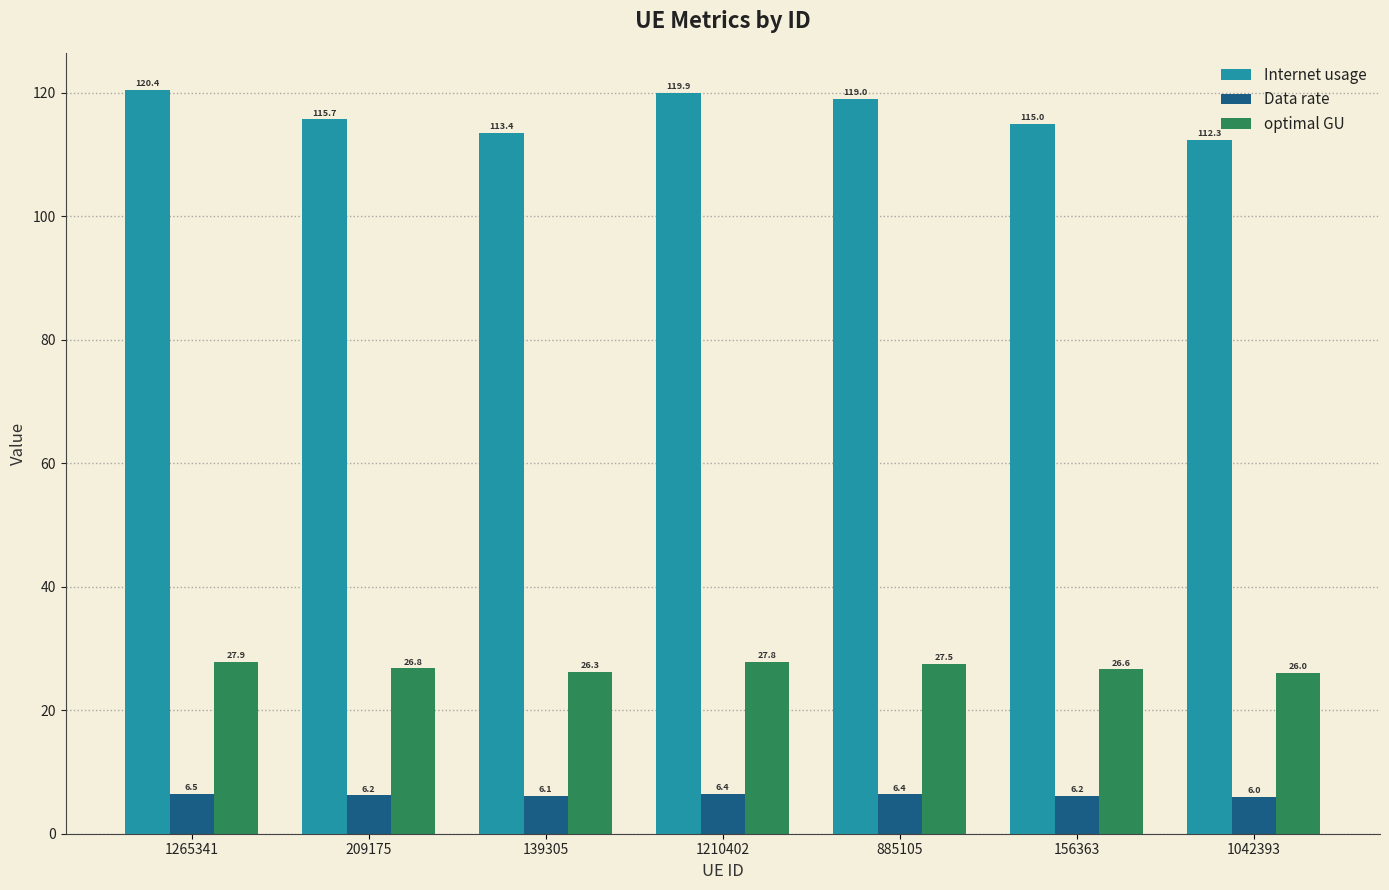

Between 1265341 and 885105, which series saw the biggest shift?

Internet usage